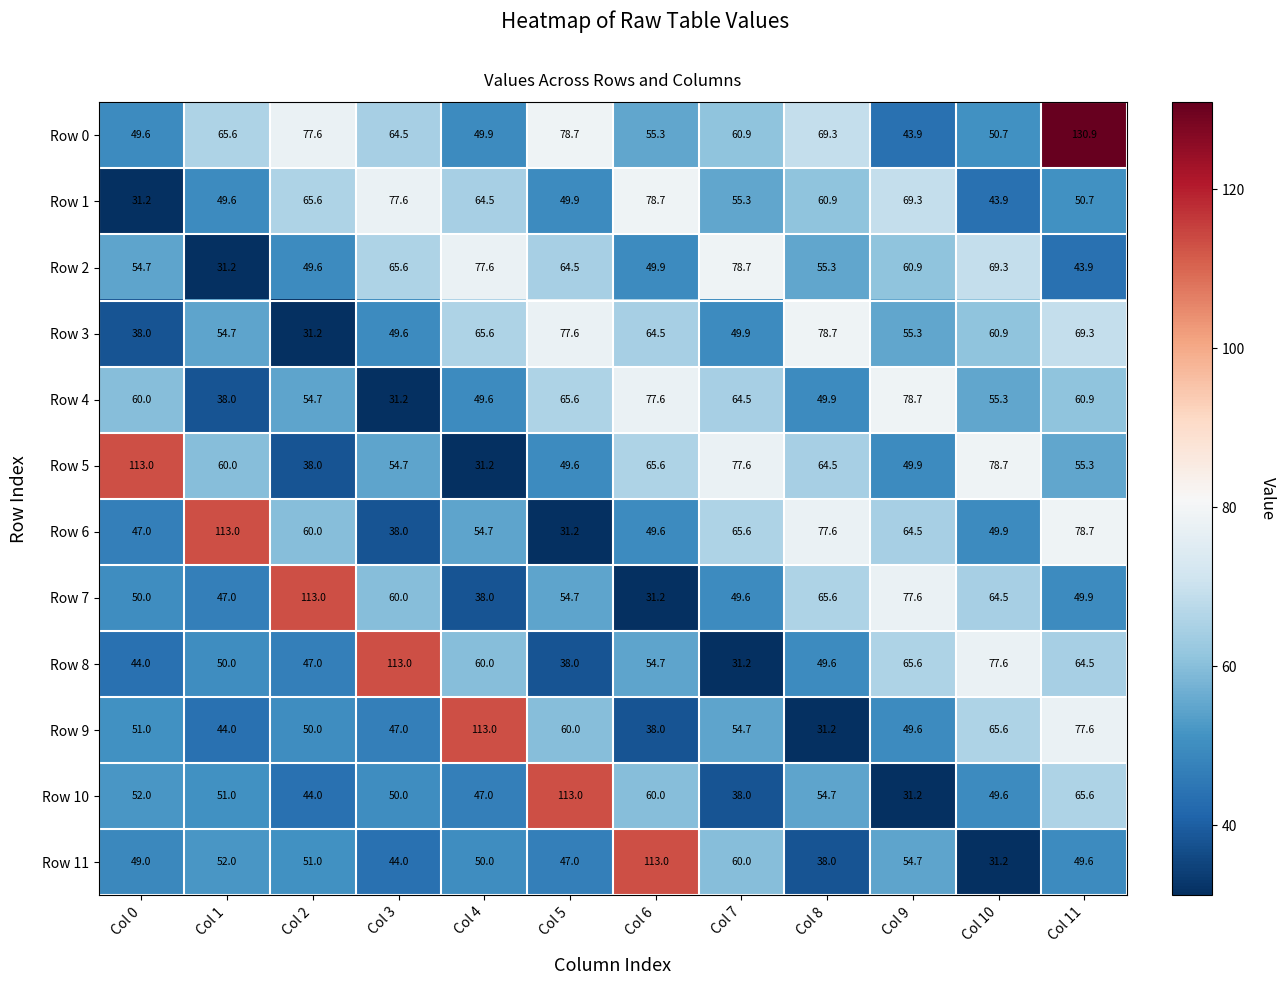

What is the sum of the Row 3 values at Col 0 and Col 6?

102.5